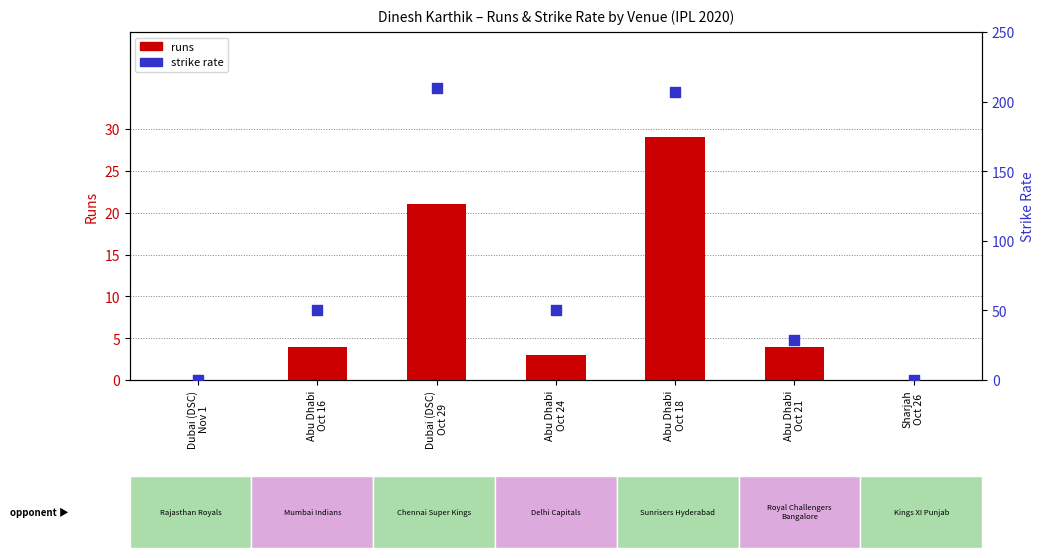

At which category is the sum across all series the highest?

Abu Dhabi
Oct 18